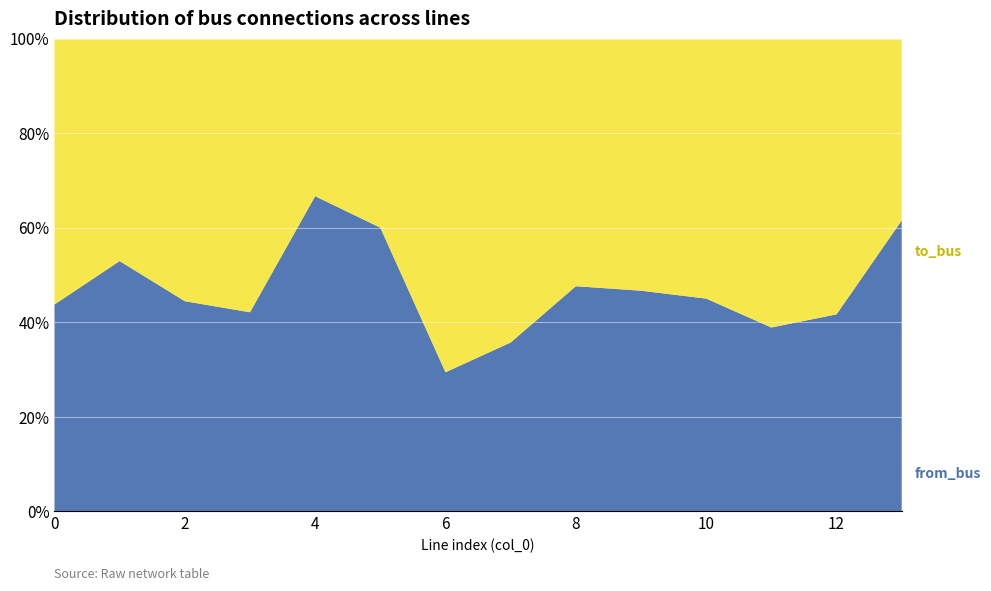

Reading left to right, what are all the values shown in this chart?

from_bus: 0=7	1=9	2=8	3=8	4=10	5=12	6=5	7=5	8=10	9=7	10=9	11=7	12=5	13=8
to_bus: 0=9	1=8	2=10	3=11	4=5	5=8	6=12	7=9	8=11	9=8	10=11	11=11	12=7	13=5